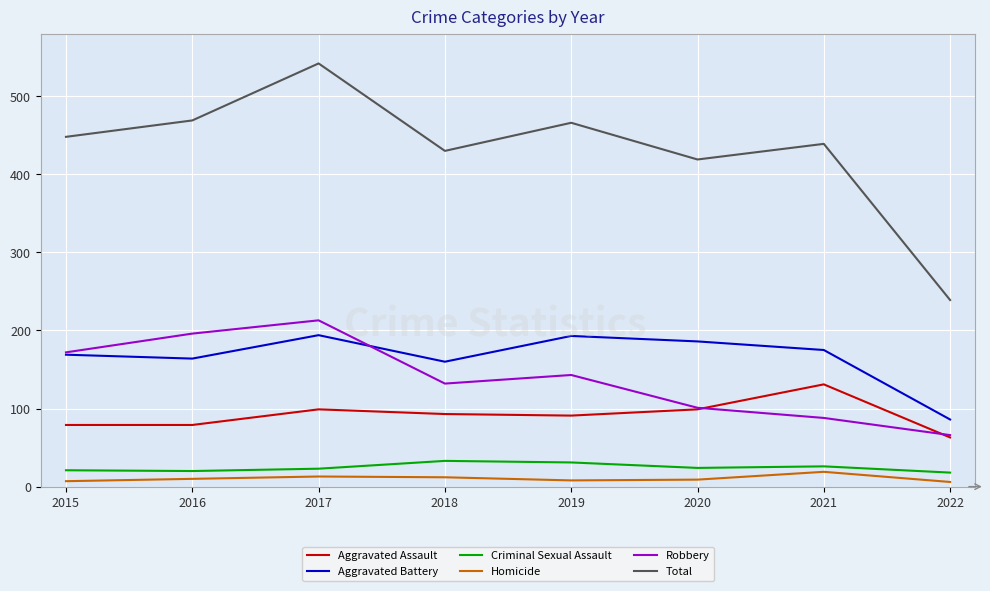

At which label does Criminal Sexual Assault first exceed 24?

2018